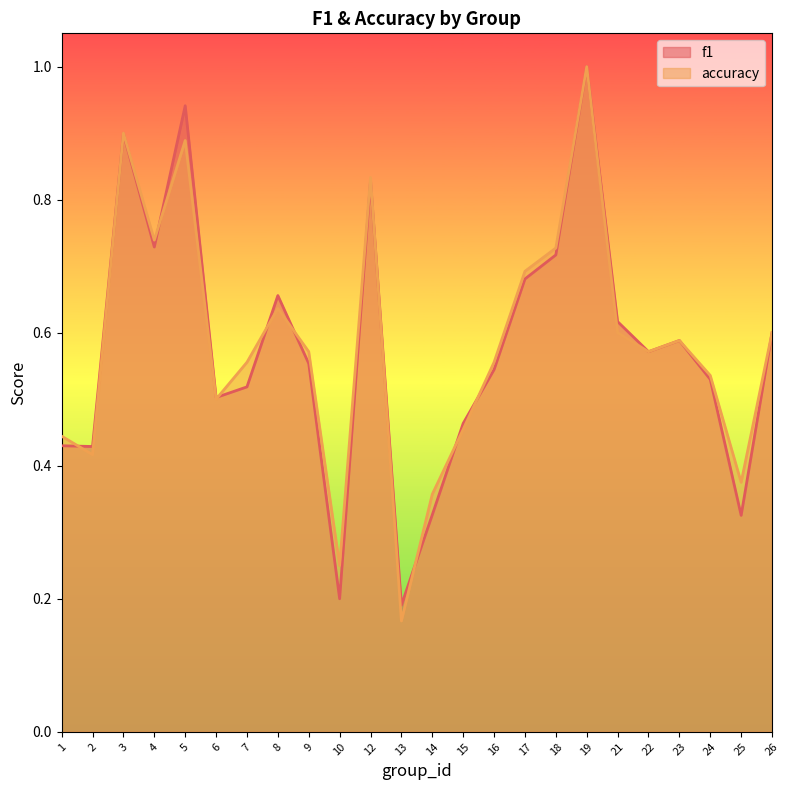

Is it true that accuracy equals 0.2 at 10?

False